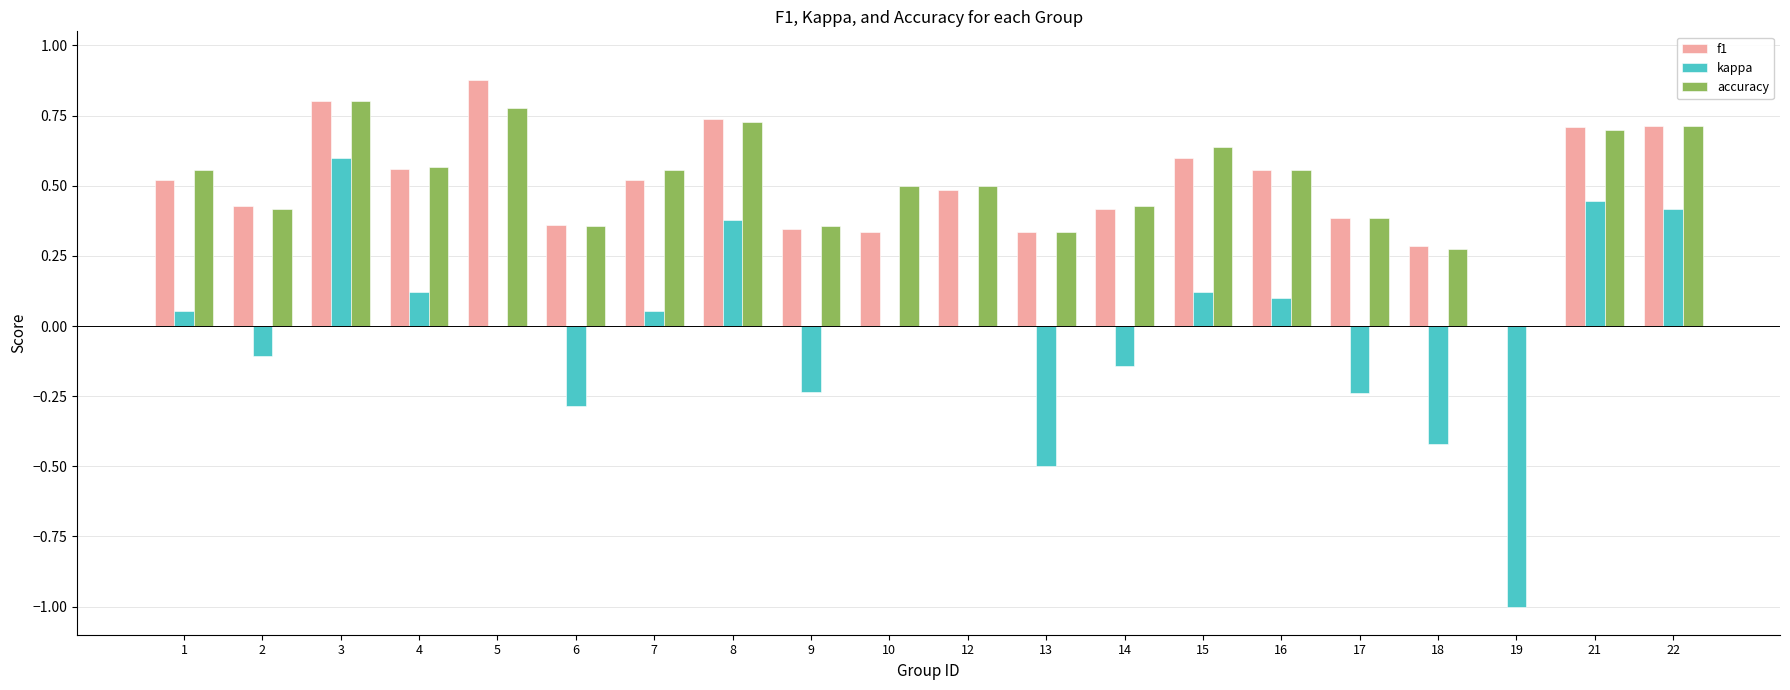

Is the value of kappa at 8 greater than the value of accuracy at 1?

No